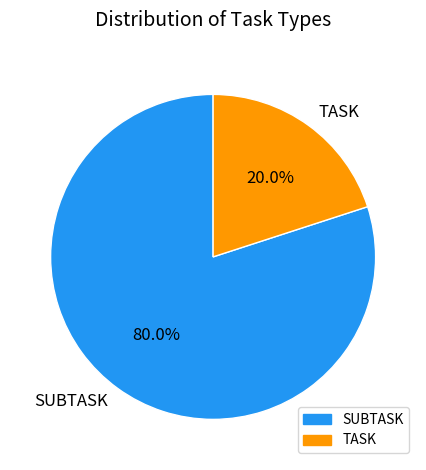

Which has a higher value, SUBTASK or TASK?

SUBTASK